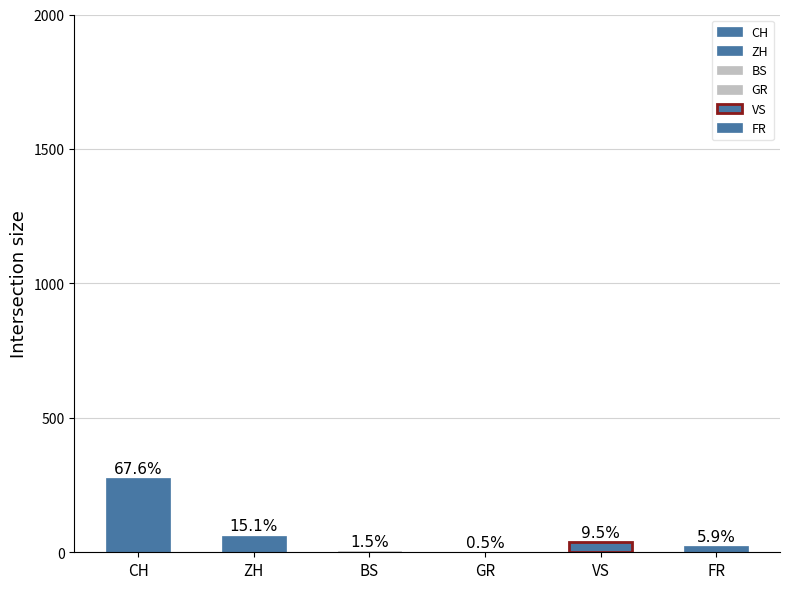

How many distinct data groups are displayed?

6